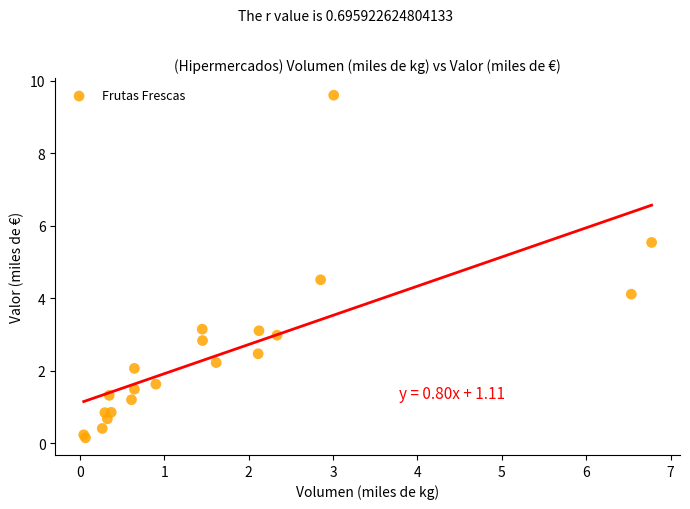

What Y value in the scatter plot is closest to 4?

4.1